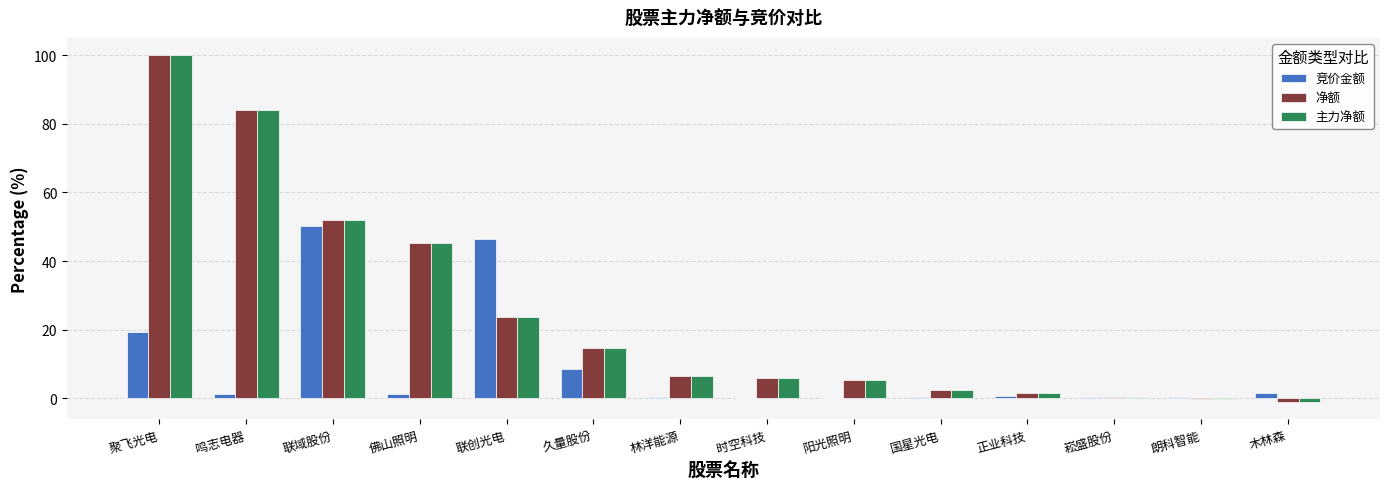

At which category is the sum across all series the highest?

聚飞光电